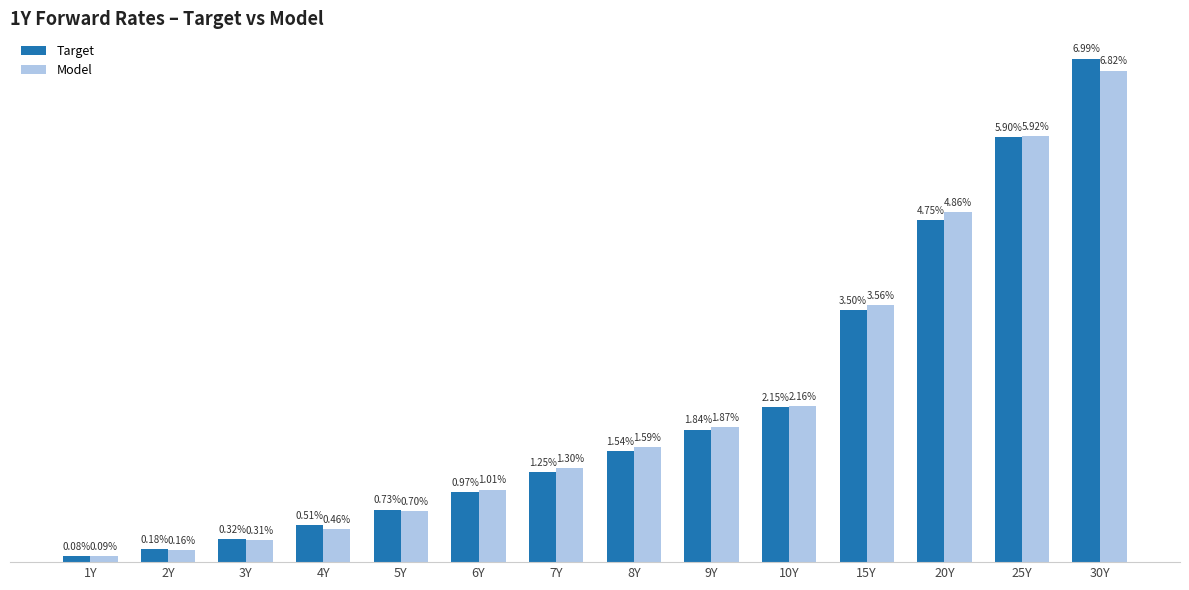

True or false: Model has a value of 0.1 at 30Y.

True